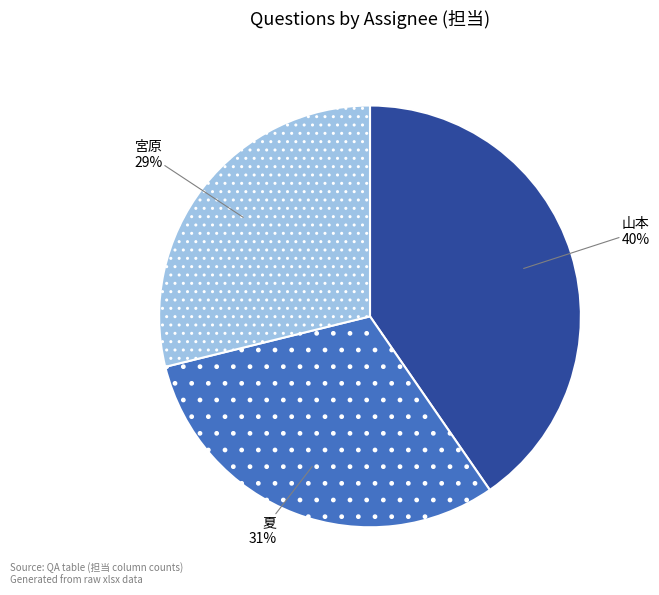

To the nearest percent, what is the combined percentage of 山本 and 宮原?

69%